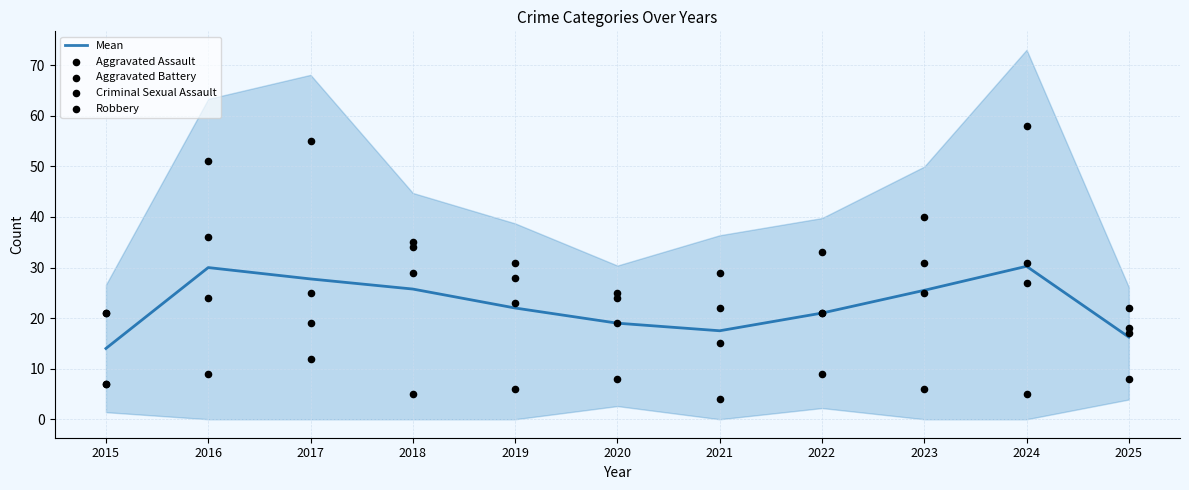

At how many categories does at least one series exceed 29?

7